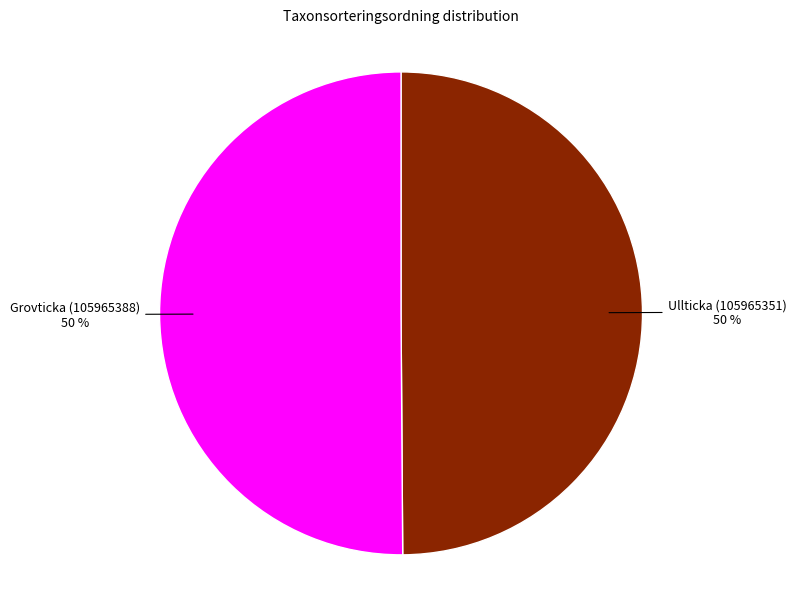

How many segments does this pie chart have?

2